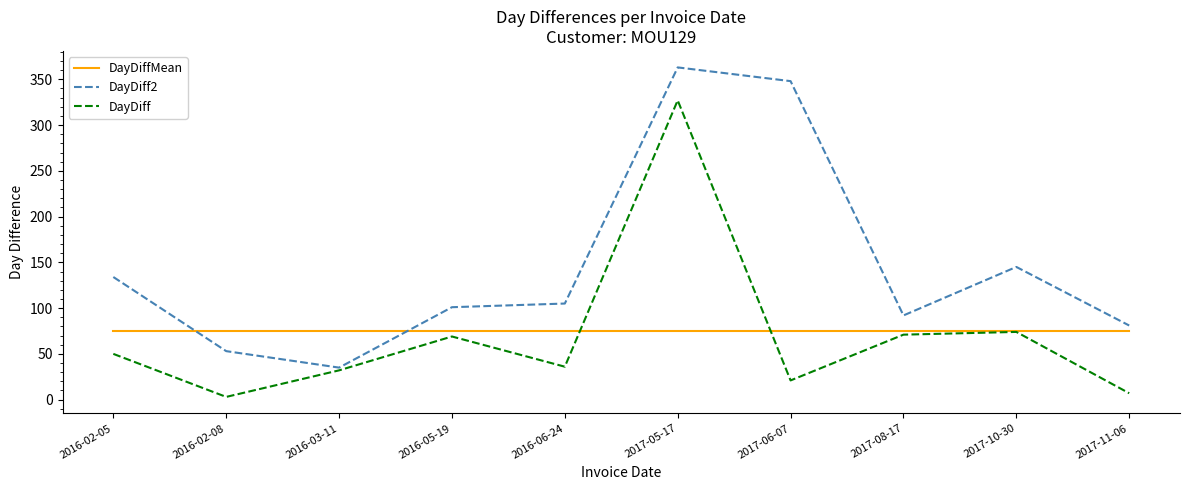

The value of DayDiffMean at 2016-02-05 is 74.5. True or false?

True